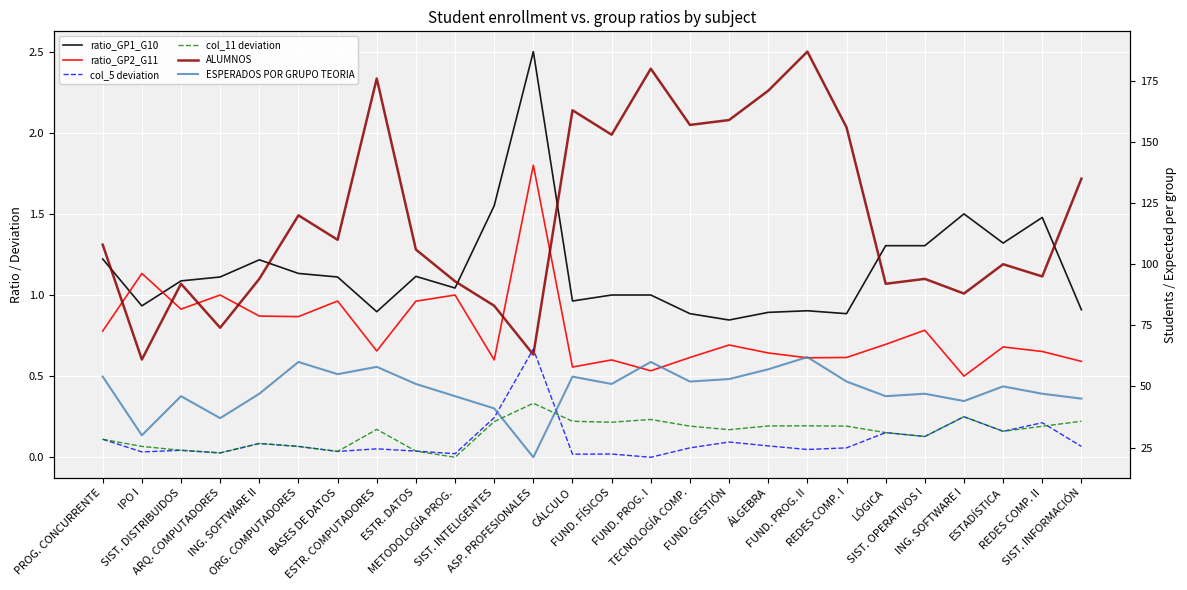

What position from the left is FUND. GESTIÓN?

17